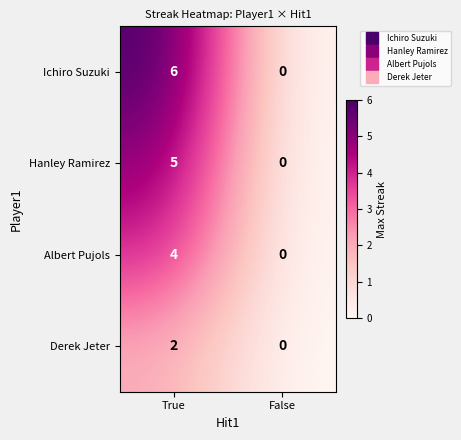

List the series in order of their peak value, highest first.

Ichiro Suzuki, Hanley Ramirez, Albert Pujols, Derek Jeter